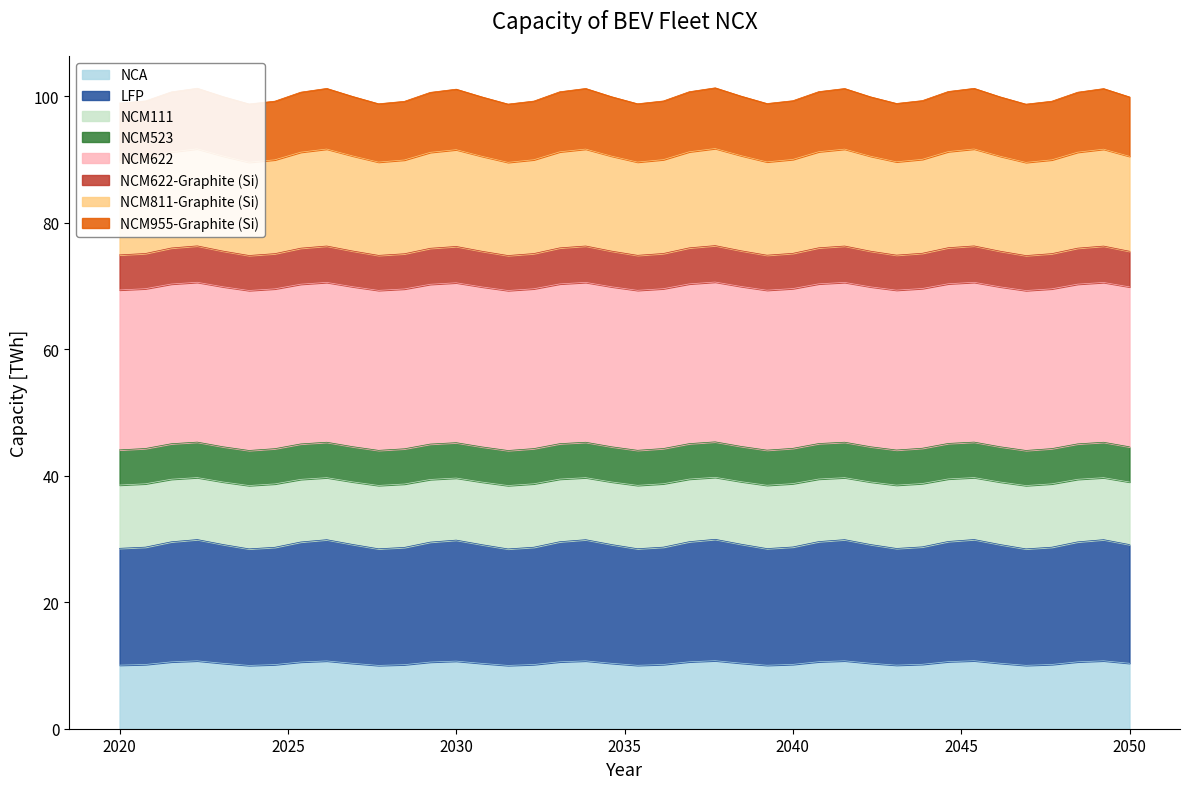

What is the maximum value for NCA?

10.8